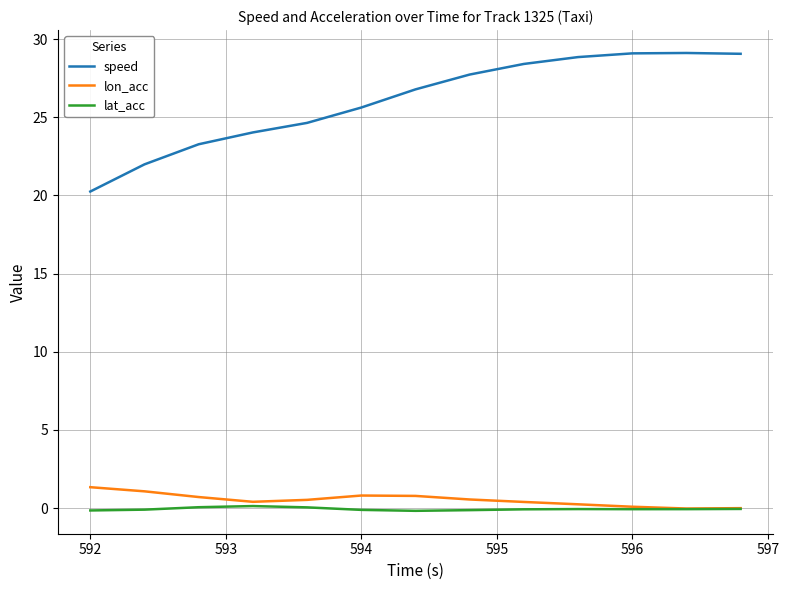

Which series has the widest spread of values?

speed